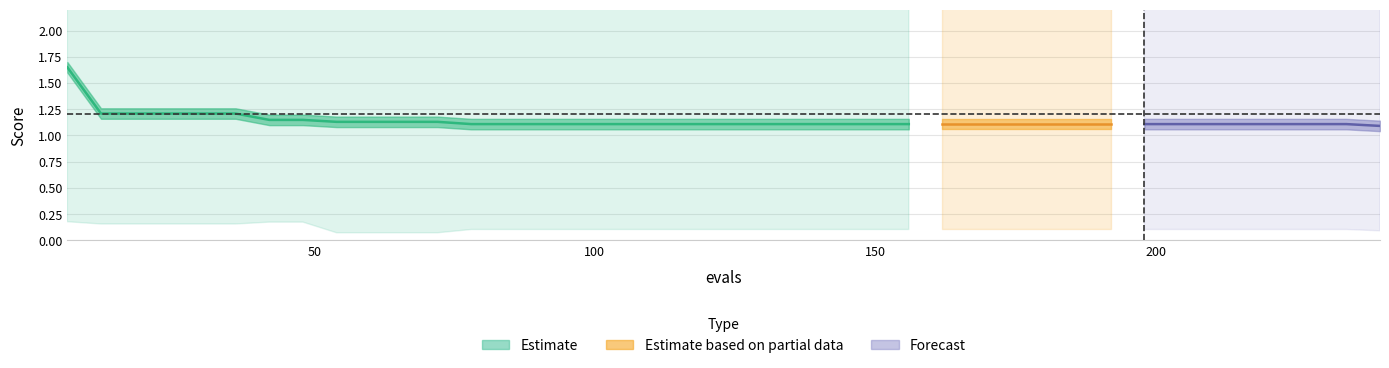

Reading left to right, what are all the values shown in this chart?

1.7	1.2	1.2	1.2	1.2	1.2	1.1	1.1	1.1	1.1	1.1	1.1	1.1	1.1	1.1	1.1	1.1	1.1	1.1	1.1	1.1	1.1	1.1	1.1	1.1	1.1